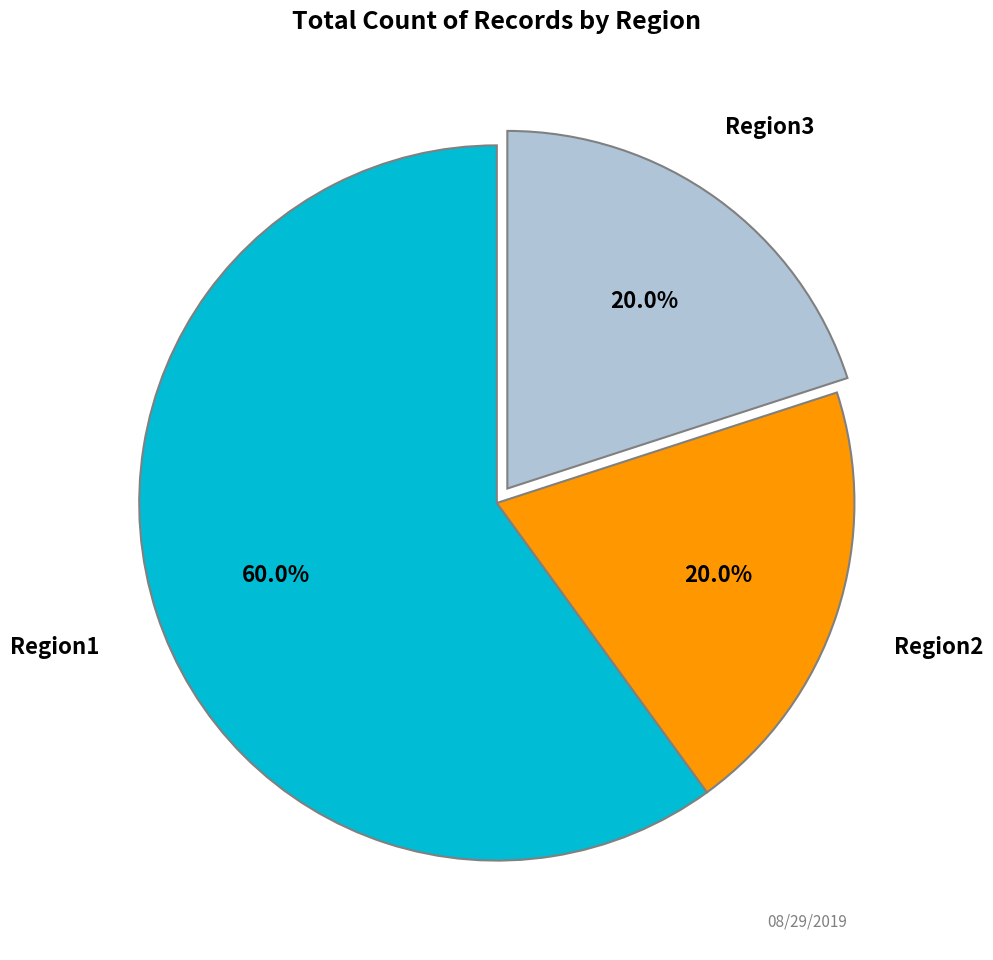

Does any single category account for the majority?

Yes